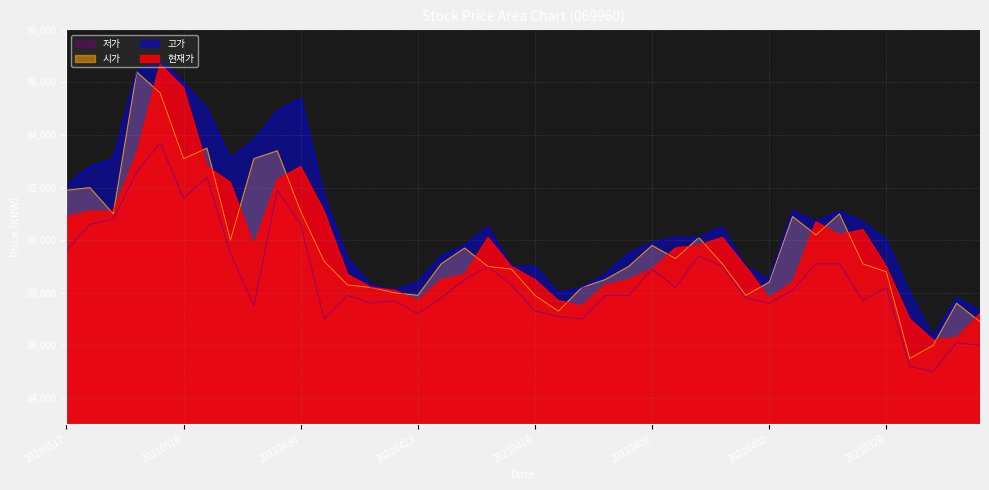

What is the greatest value displayed?

96900